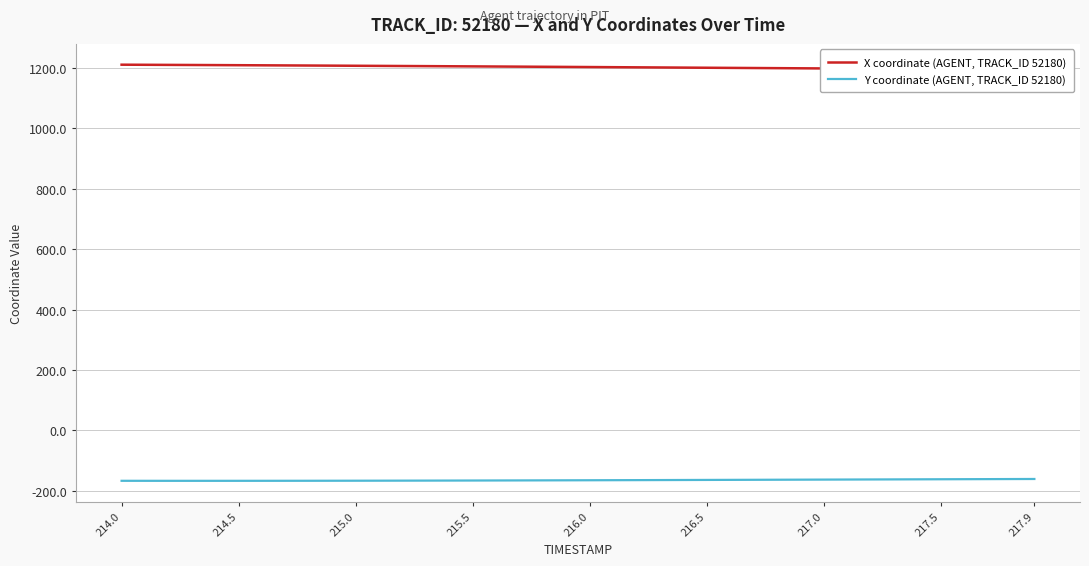

Read the X coordinate (AGENT, TRACK_ID 52180) value at 214.5.

1210.3